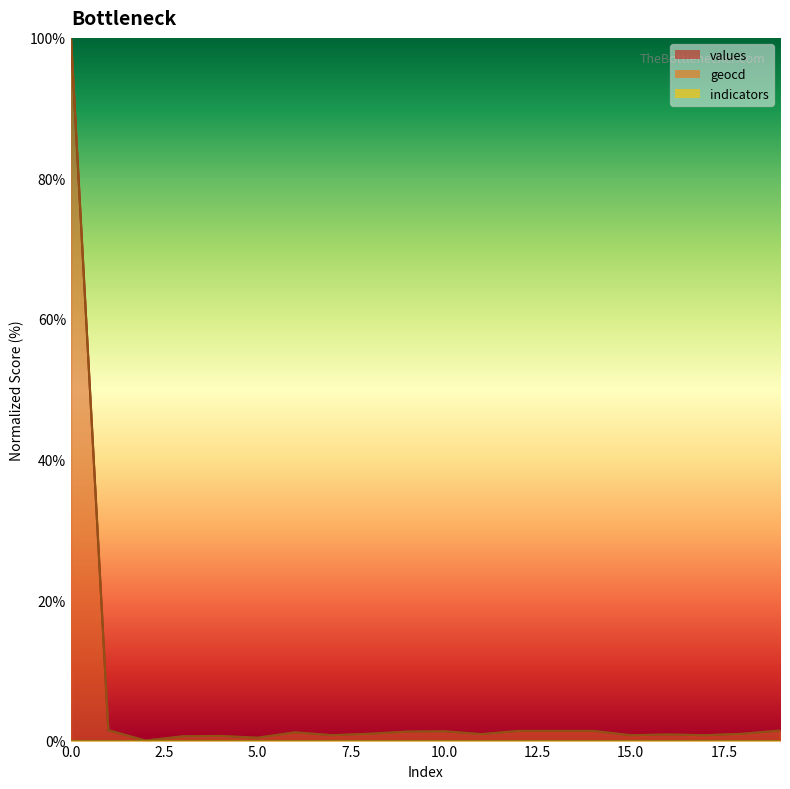

At how many categories does at least one series exceed 50?

1